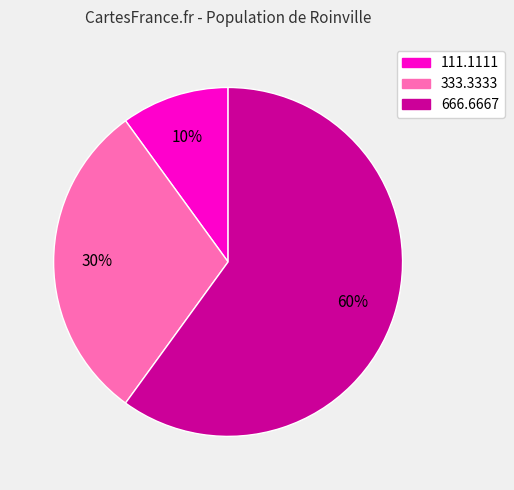

To the nearest percent, what percentage of the pie is 666.6667?

60%